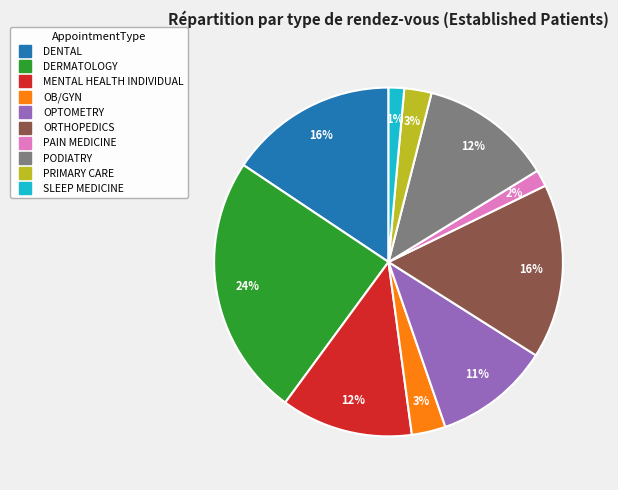

Count the number of slices in the pie.

10